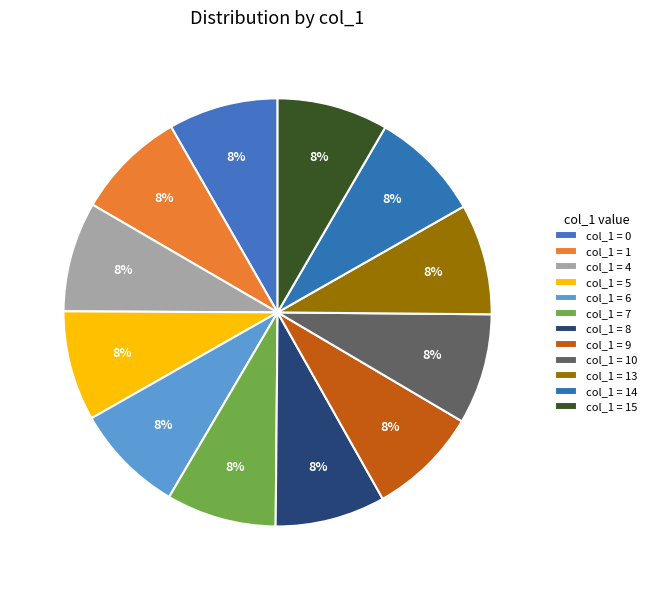

How many segments does this pie chart have?

12